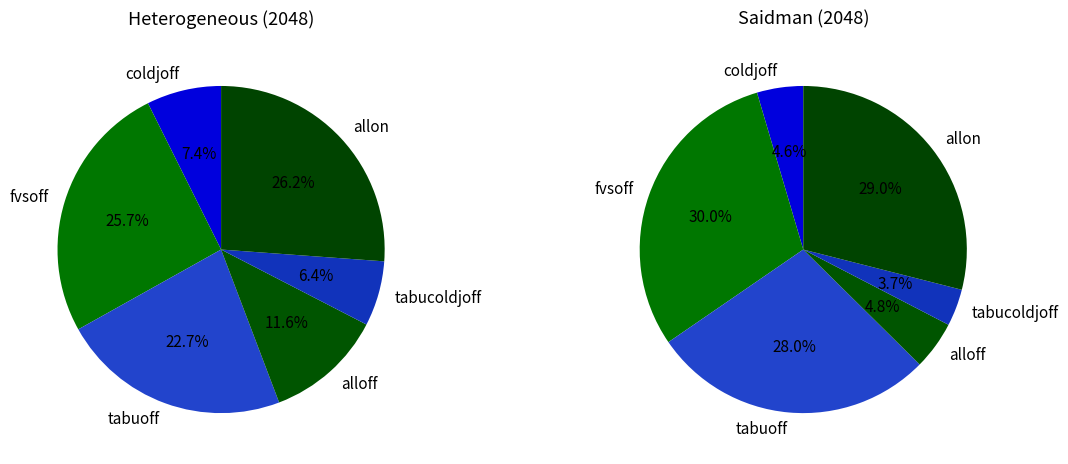

Which series has the widest spread of values?

saidman